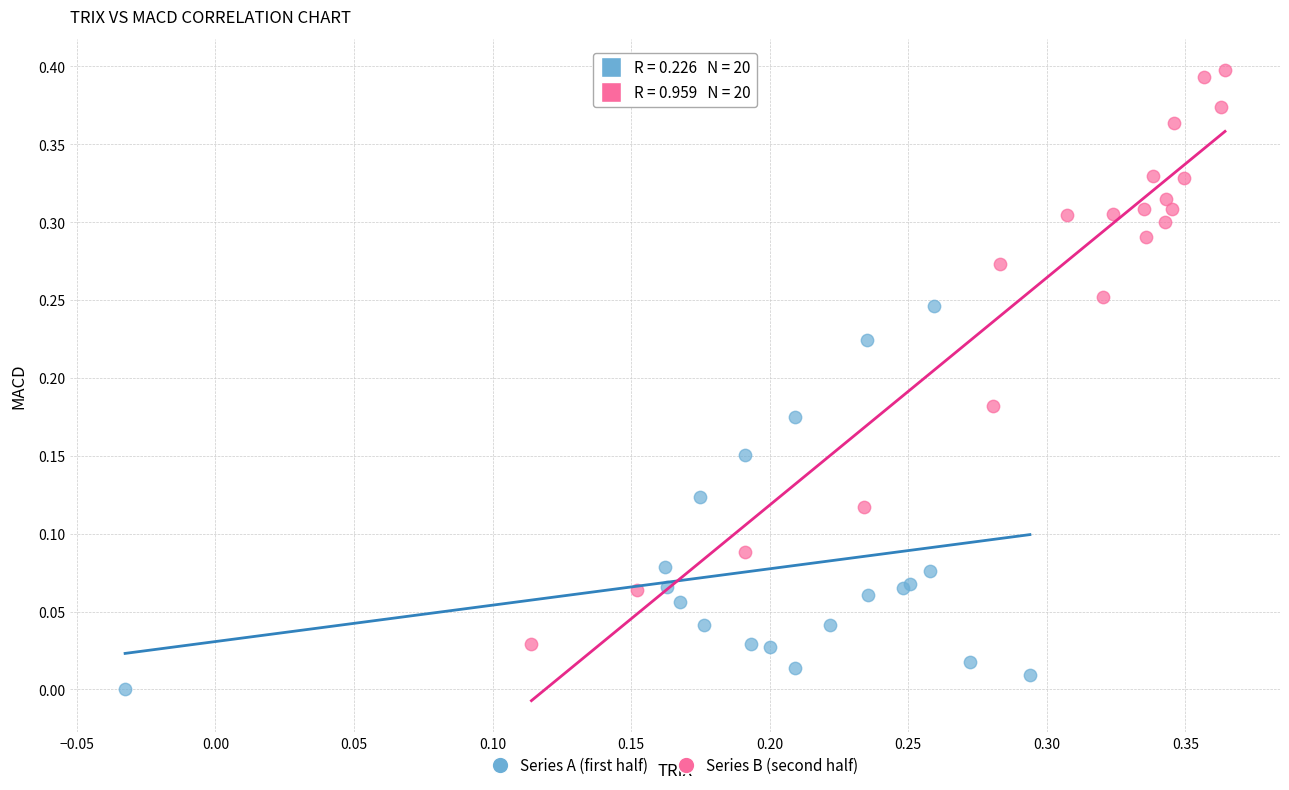

Which series has the largest Y range (max minus min)?

Series B (second half)